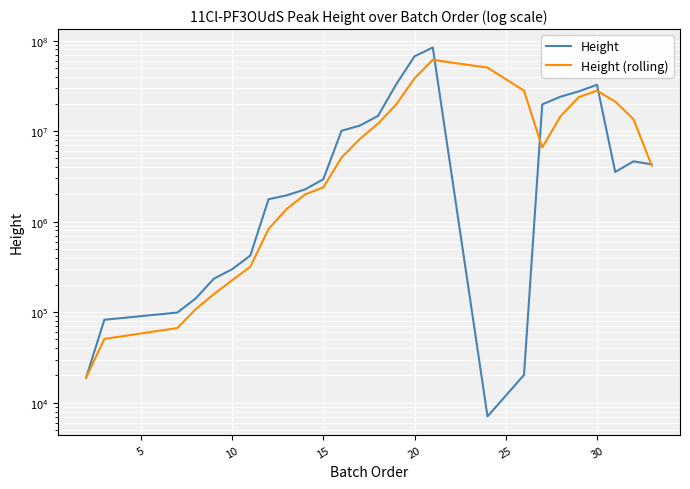

Which series has the largest range (max minus min)?

Height